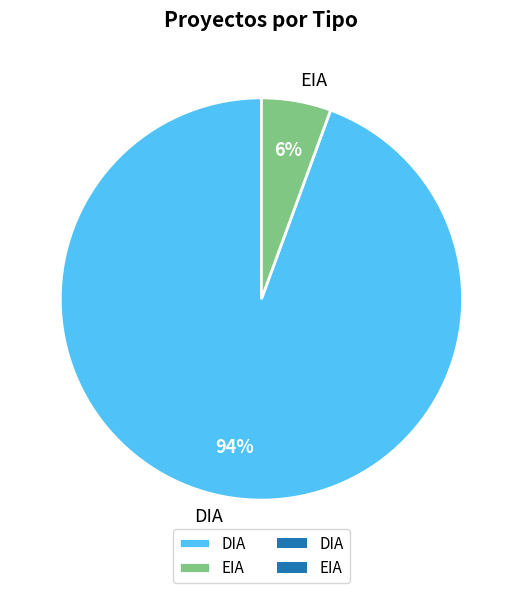

Which category accounts for the majority?

DIA